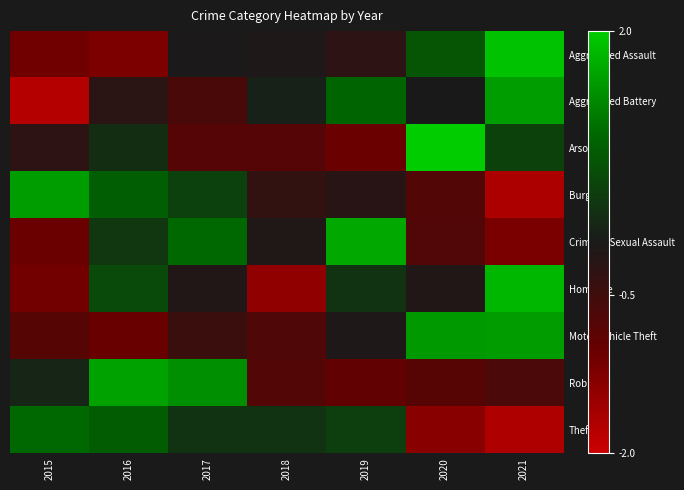

Which label corresponds to the largest value in the chart?

2020